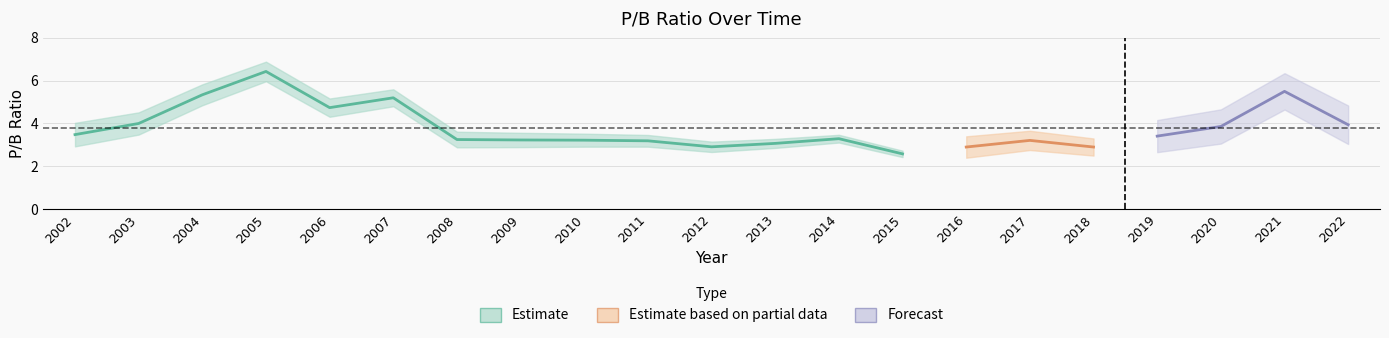

What is the sum of all values?

79.7